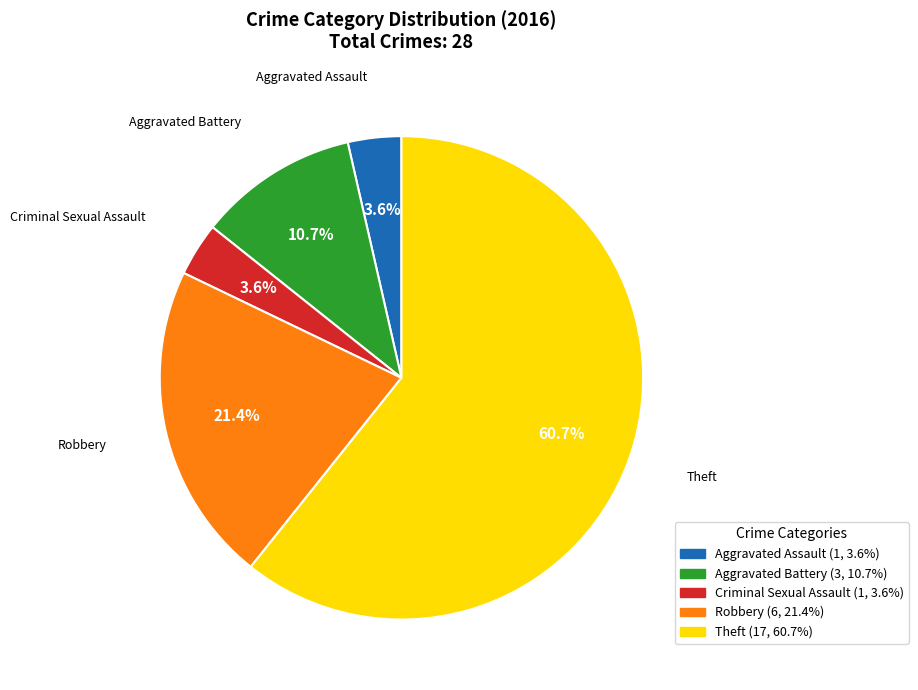

Is it true that Aggravated Assault is 4% of the pie?

True